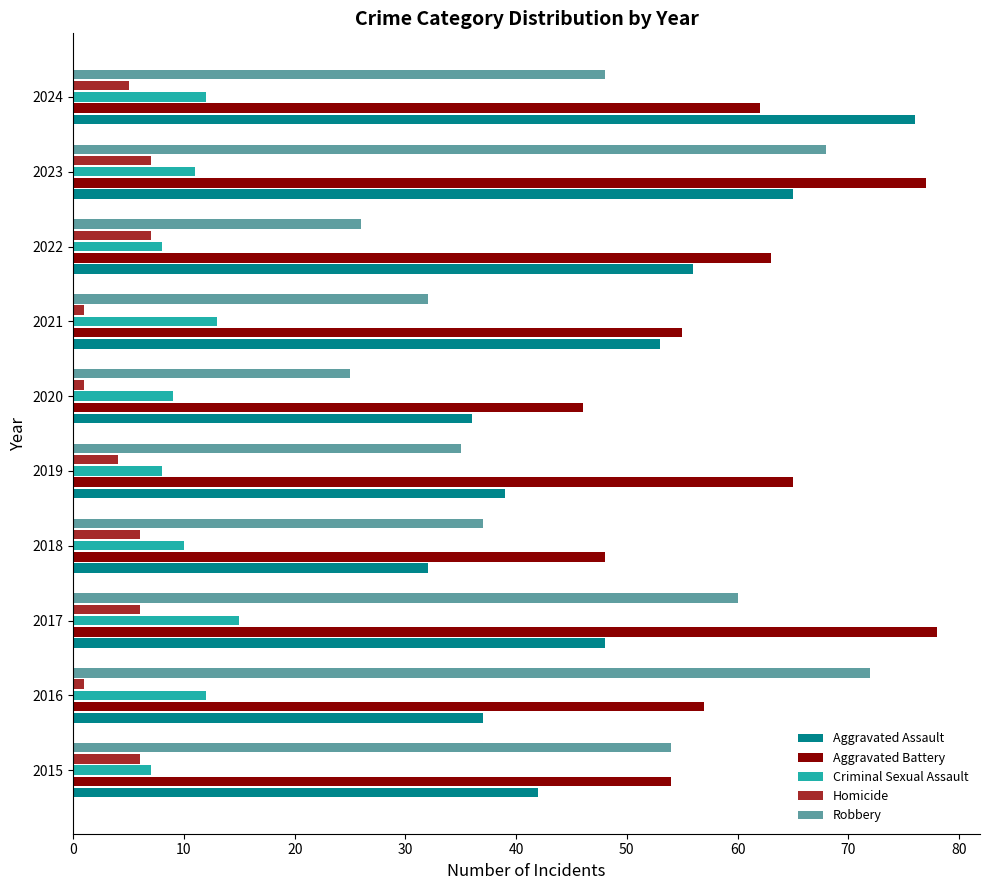

What is the minimum value shown in the chart?

1